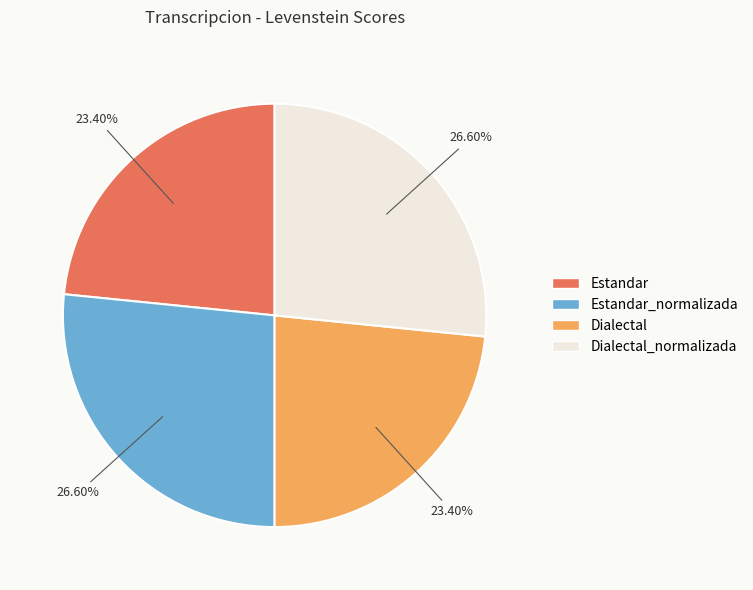

Approximately how many times larger is the value at Dialectal_normalizada compared to Dialectal?

1.1